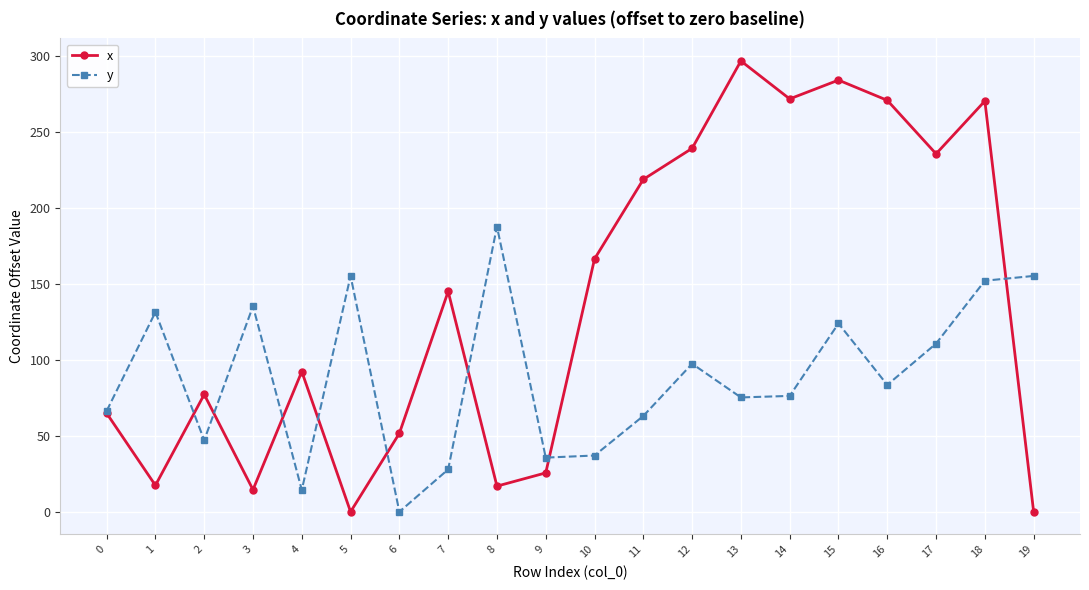

The value of y at 18 is 242.0. True or false?

False